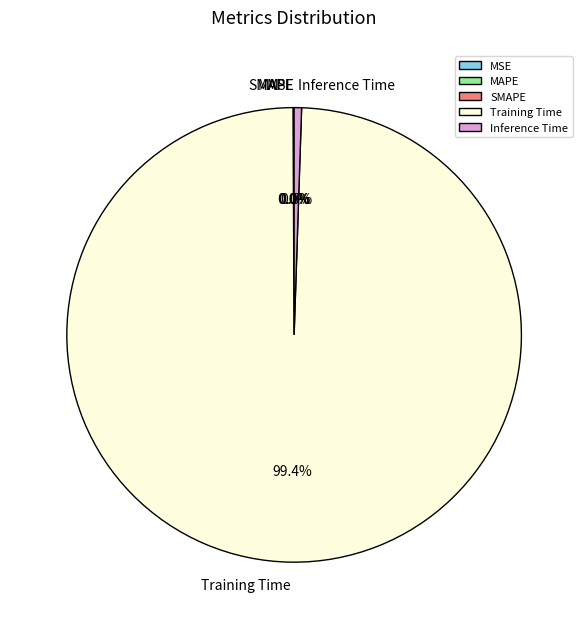

Which category has the biggest portion of the pie?

Training Time